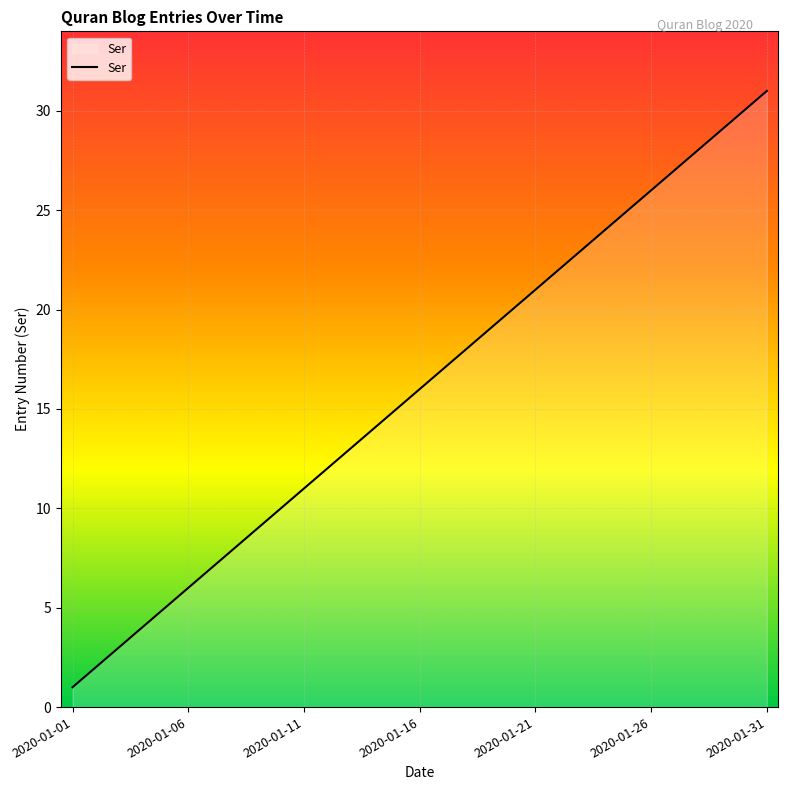

How many lines are shown in the chart?

1